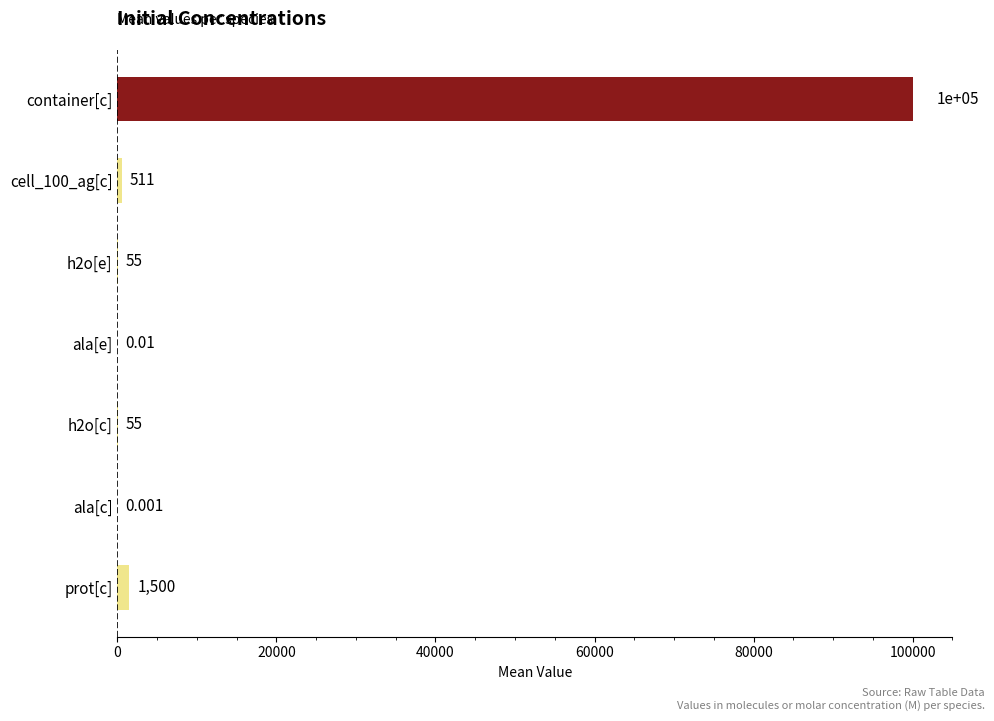

How many data points does each series have?

7